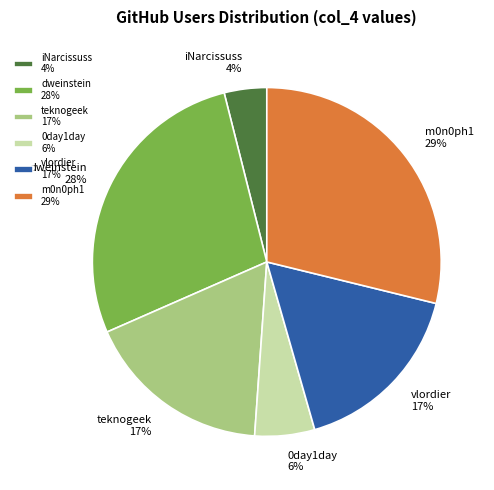

Count the number of slices in the pie.

6